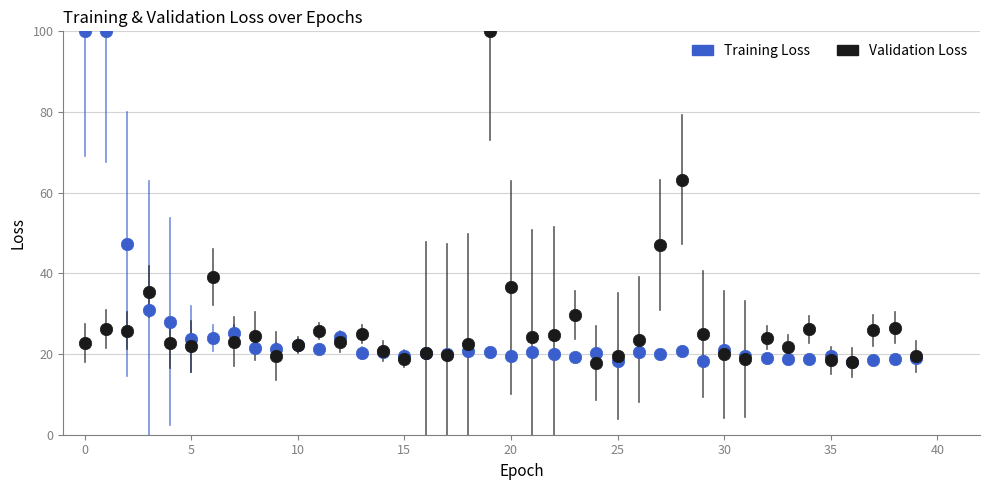

In the Training Loss series, what Y value is closest to 59?

47.3